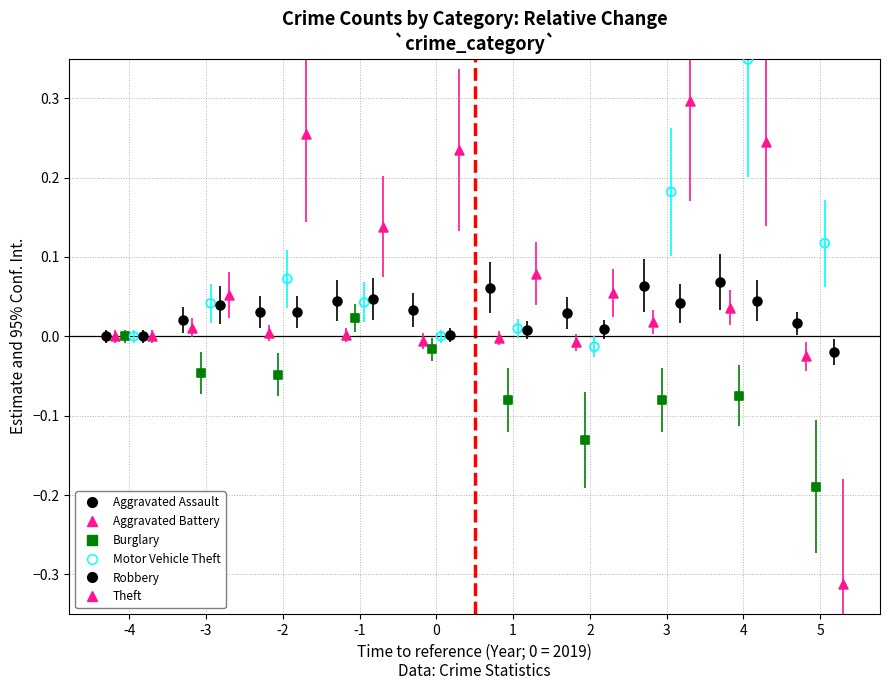

Which series contains the lowest Y value?

Theft